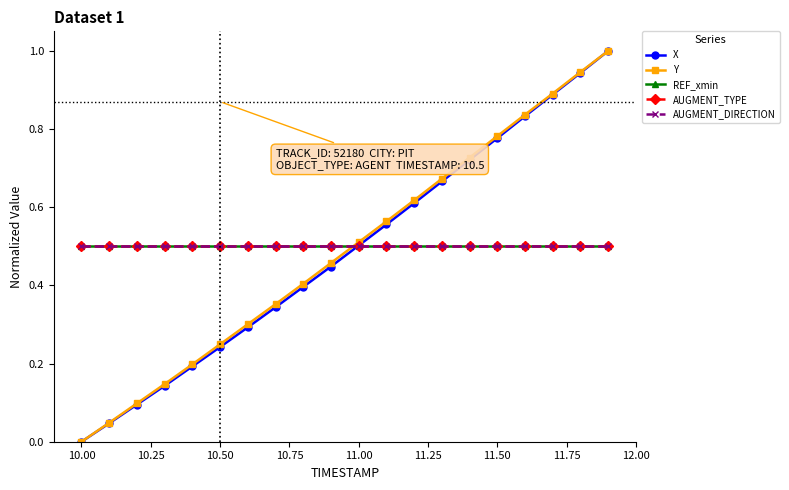

Is this an area chart (filled region under the line)?

No